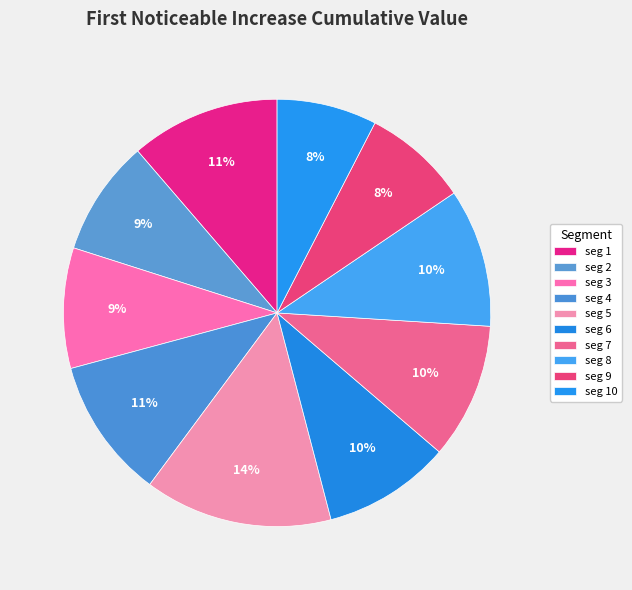

How many segments does this pie chart have?

10